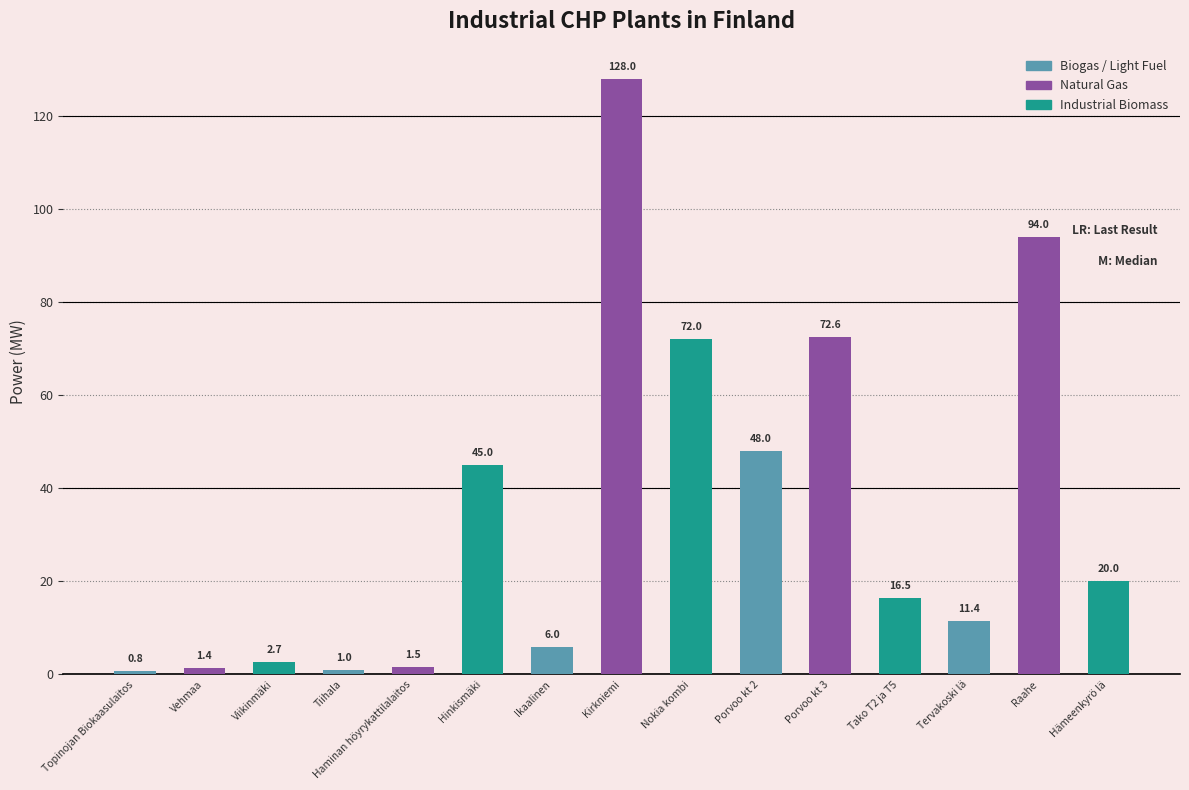

What is the difference between the values at Tiihala and Viikinmäki?

1.7